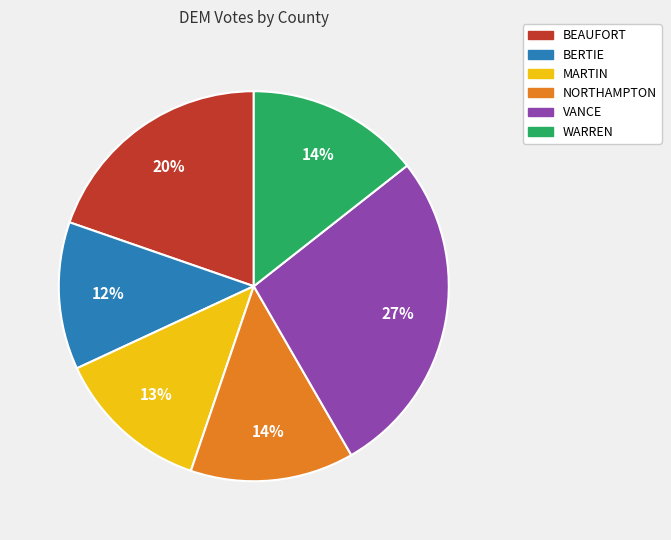

Count the number of slices in the pie.

6